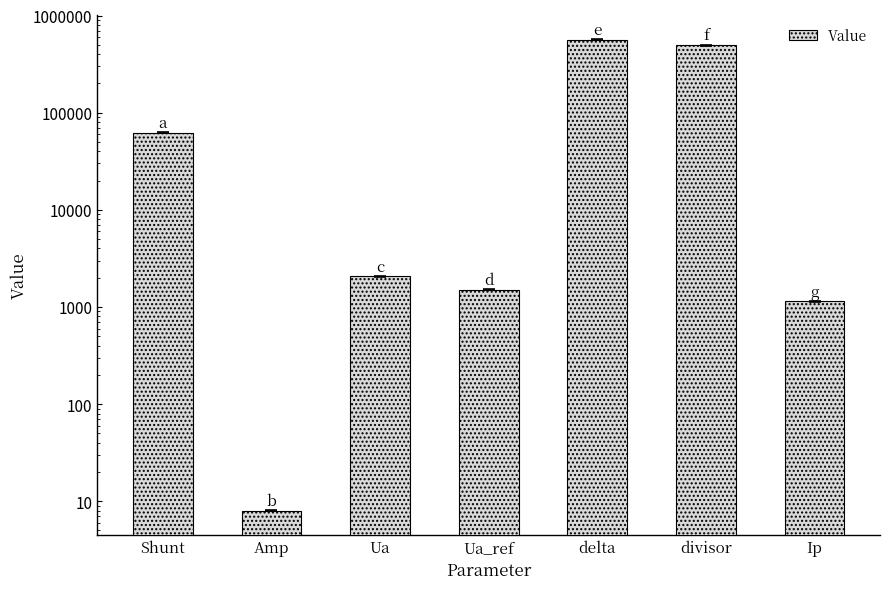

How many bars are there in total?

7